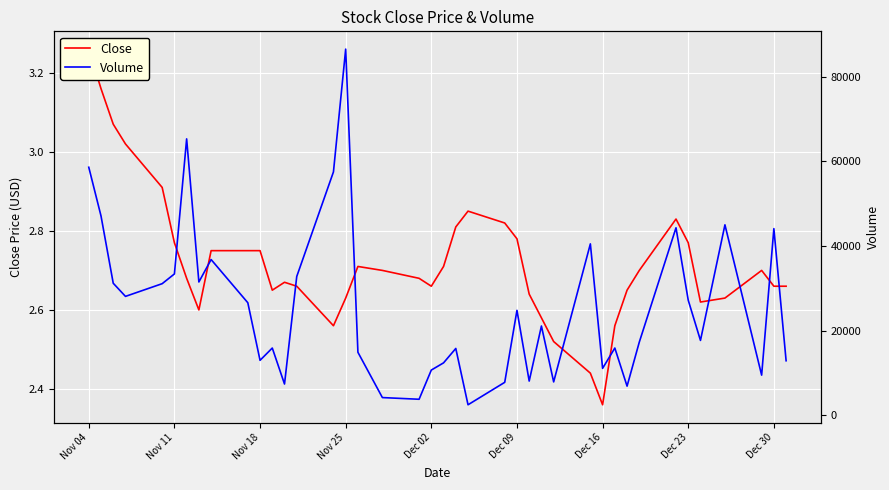

Does the chart display data point markers on the line(s)?

No